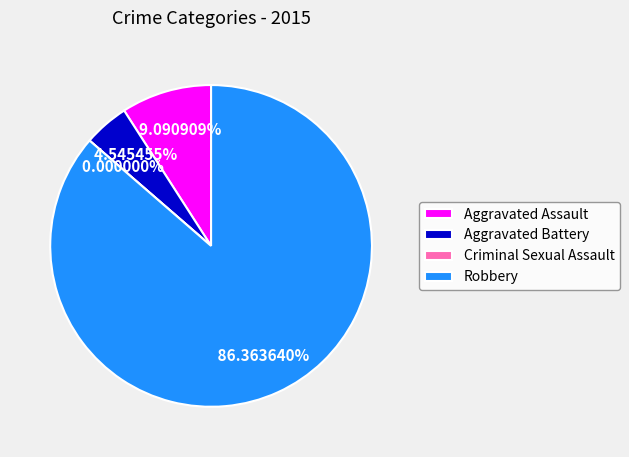

To the nearest percent, what portion does Aggravated Assault represent?

9%